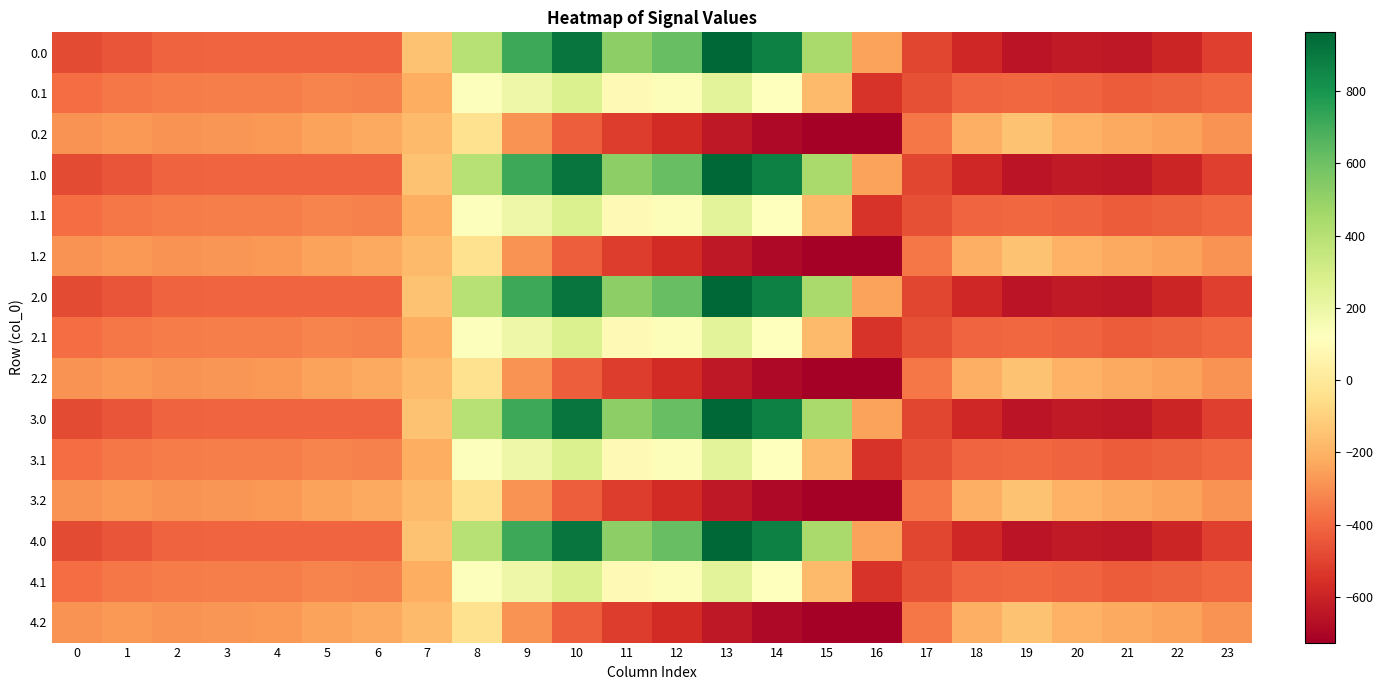

How many series are shown in this chart?

15